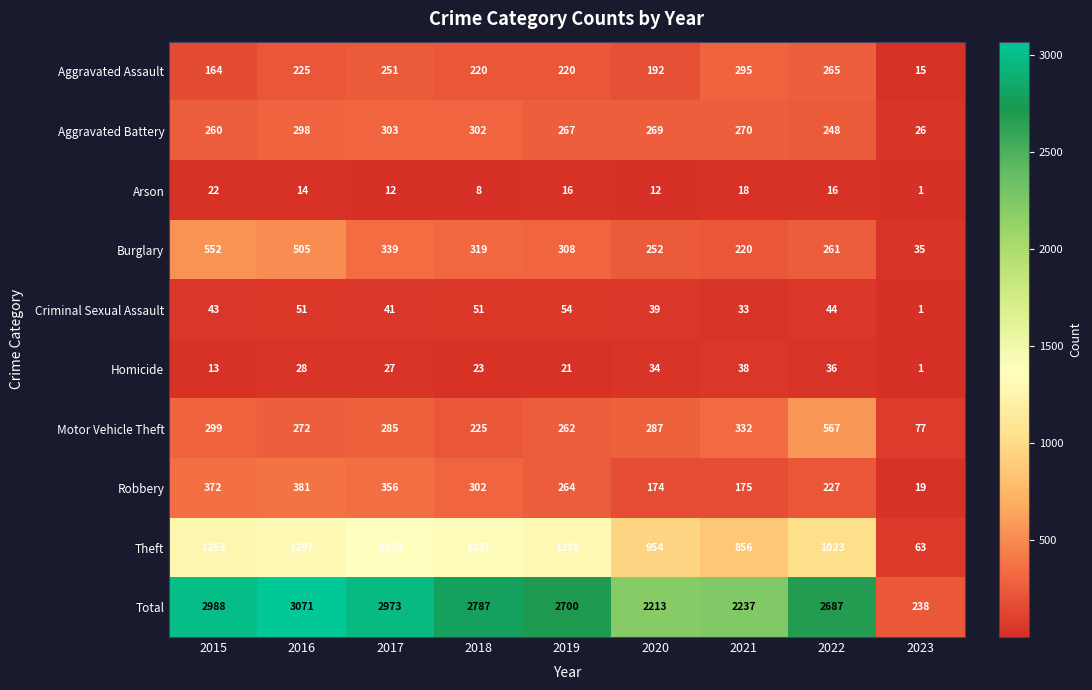

What is the smallest value displayed?

1